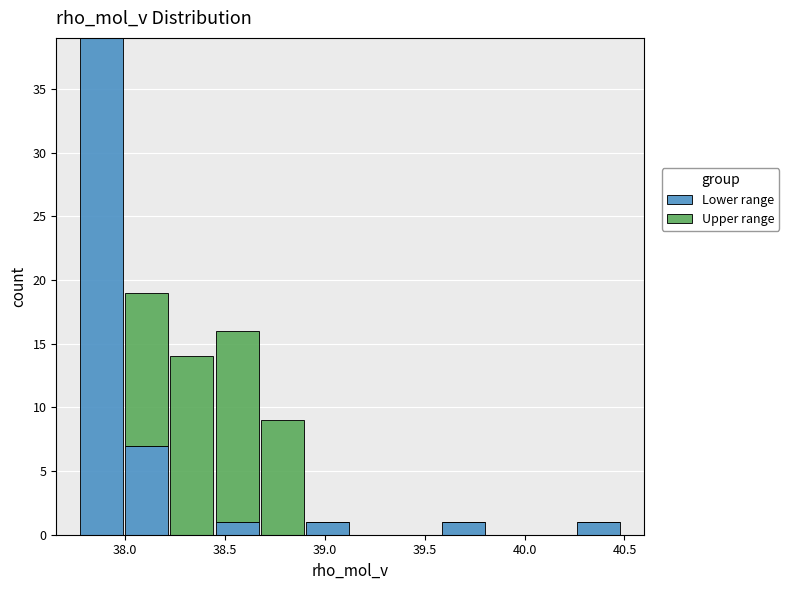

Reading left to right, transcribe this chart: for each stacked bar, give the range it covers on the x-axis and its total height. Neither the bar edges nor the heights are printed on the chart, so give them approximately, as read against the axes.

37.75 to 38.00: 39
38.00 to 38.20: 19
38.20 to 38.45: 14
38.45 to 38.65: 16
38.65 to 38.90: 9
38.90 to 39.15: 1
39.15 to 39.35: 0
39.35 to 39.60: 0
39.60 to 39.80: 1
39.80 to 40.05: 0
40.05 to 40.25: 0
40.25 to 40.50: 1